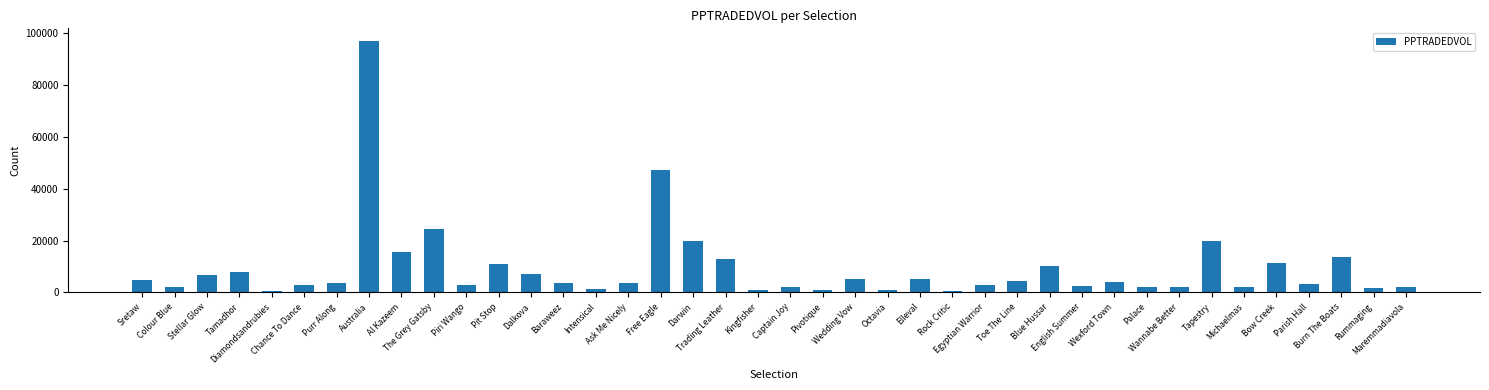

What is the maximum value shown in the chart?

96997.9